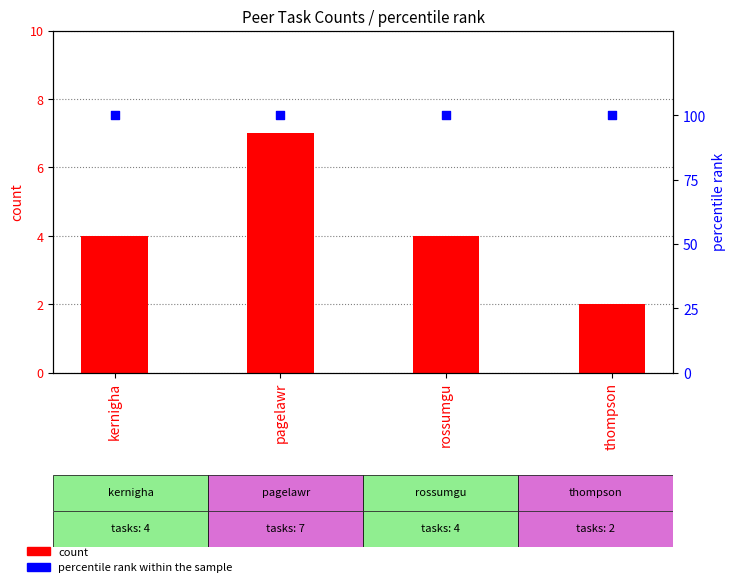

What are all the series names shown in the legend?

count, percentile rank within the sample